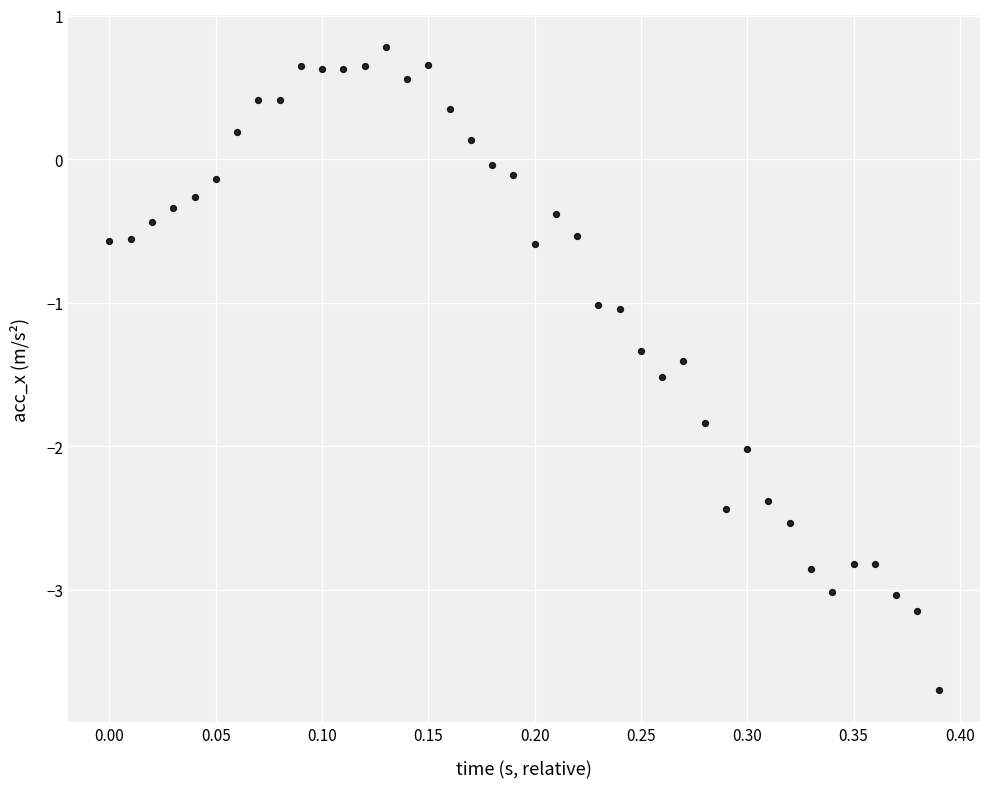

What is the range of Y values (max minus min)?

4.5